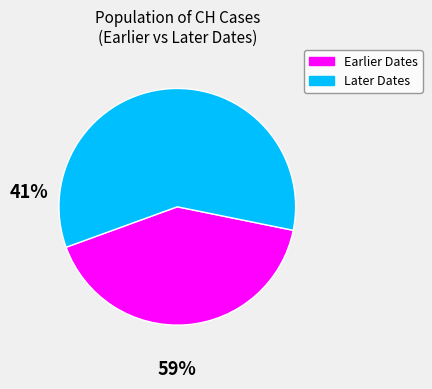

What is the ratio of the value at Later Dates to the value at Earlier Dates?

1.4